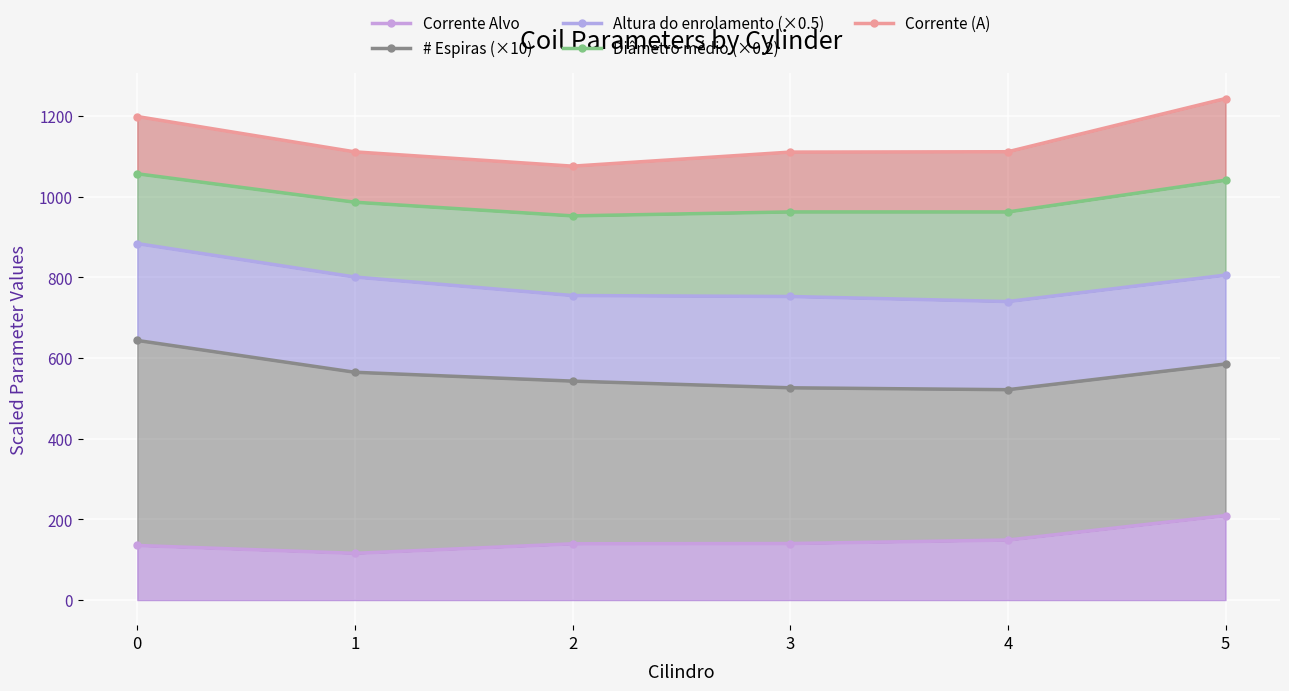

Which series changed the most between 0 and 3?

Altura do enrolamento (×0.5)